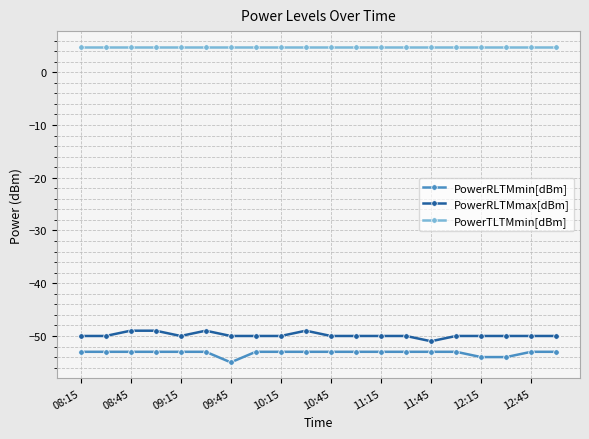

What is the value of the PowerRLTMmin[dBm] point at the 8th from the left?

-53.0